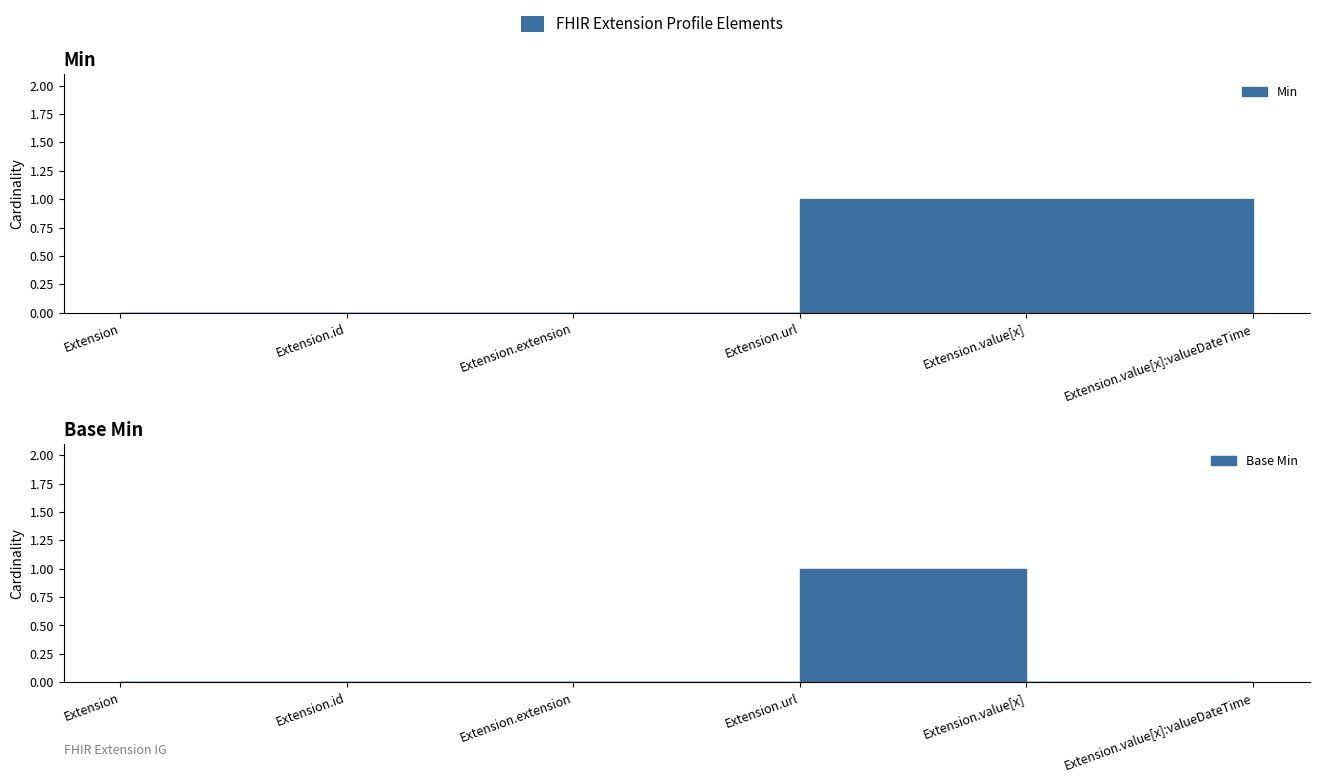

How many Base Min values are between 0 and 1?

6